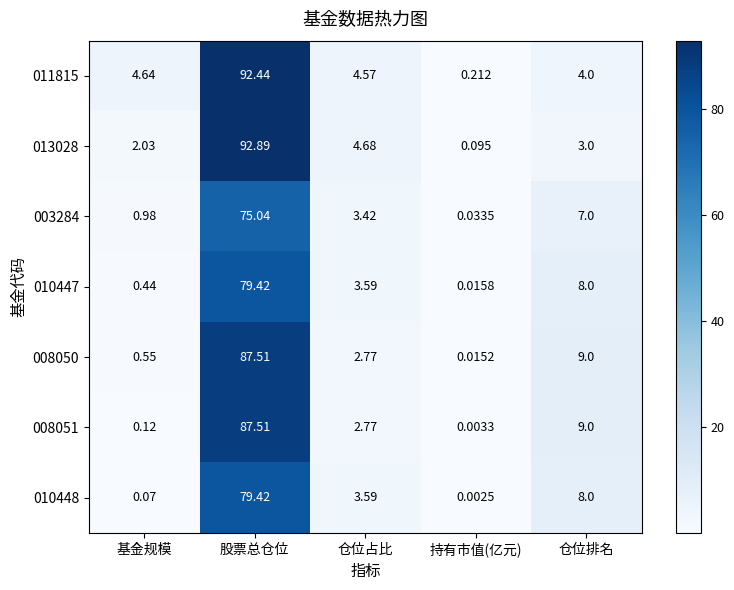

At which category does the chart reach its peak across all series?

股票总仓位